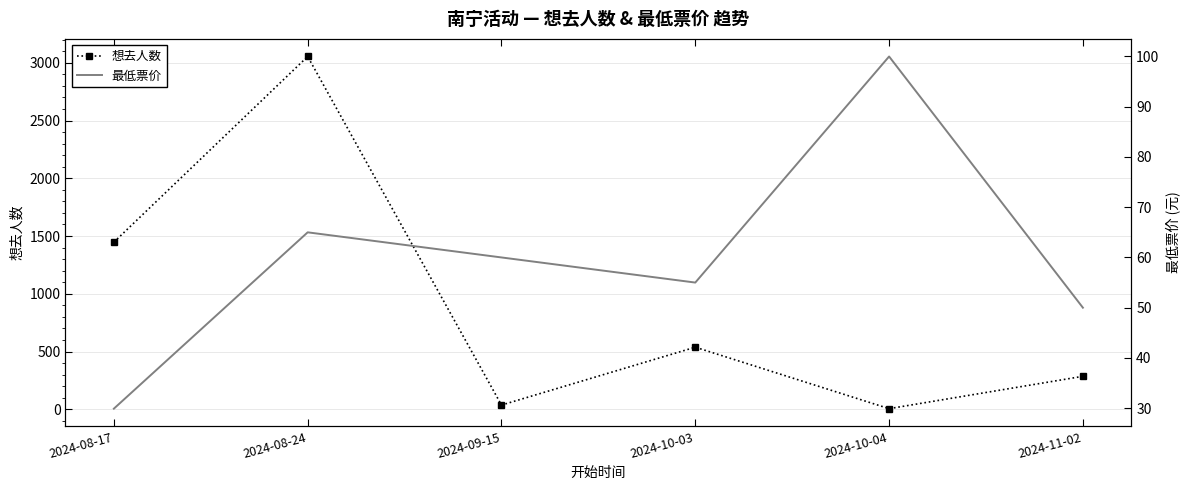

How many categories are shown in the chart?

6